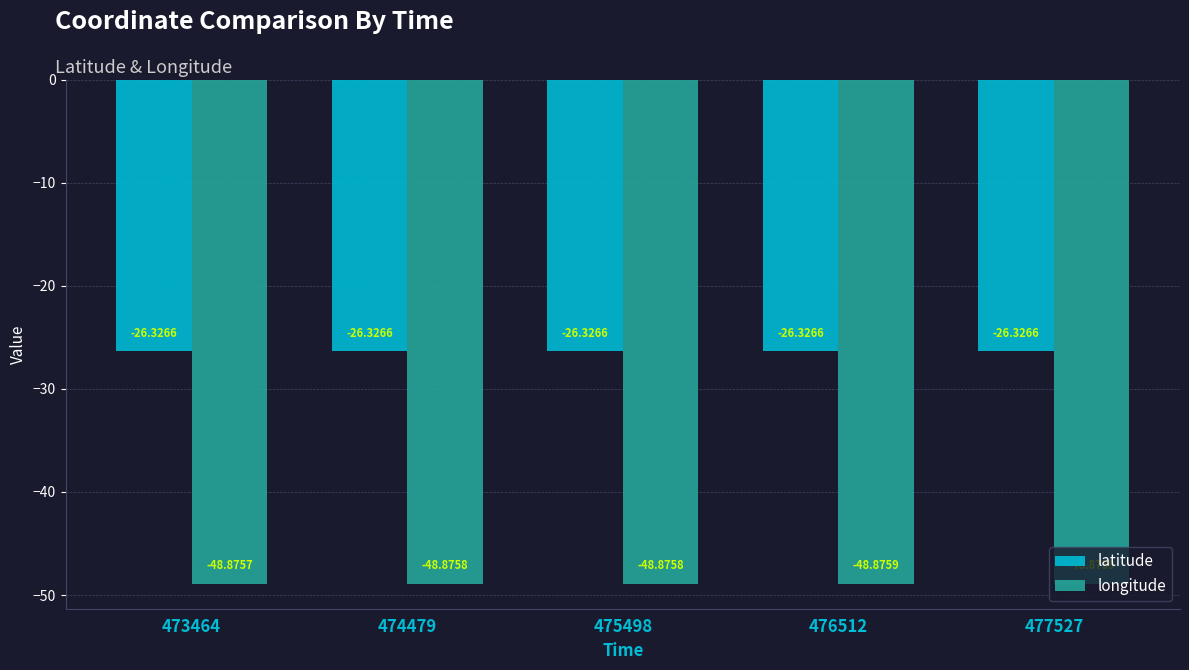

Reading right to left, list all the values displayed in this chart.

latitude: -26.3	-26.3	-26.3	-26.3	-26.3
longitude: -48.9	-48.9	-48.9	-48.9	-48.9